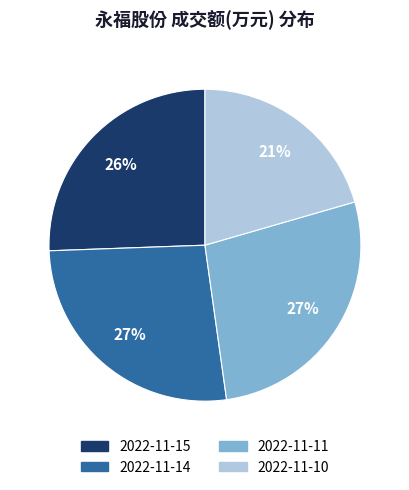

The 2022-11-15 slice represents 18% of the pie. True or false?

False